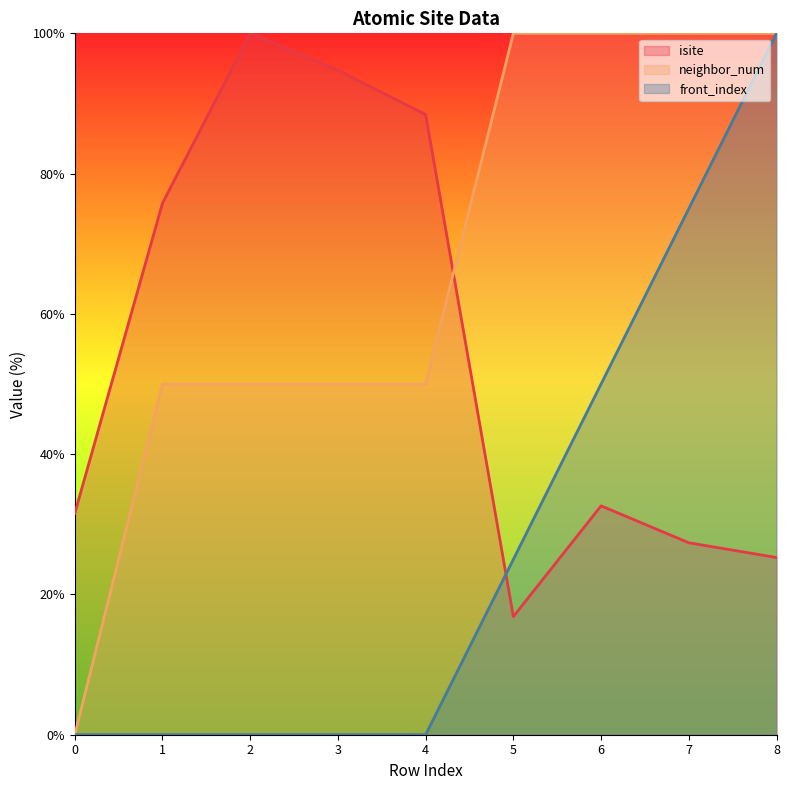

After their last crossing, which series has the higher values: front_index or isite?

front_index